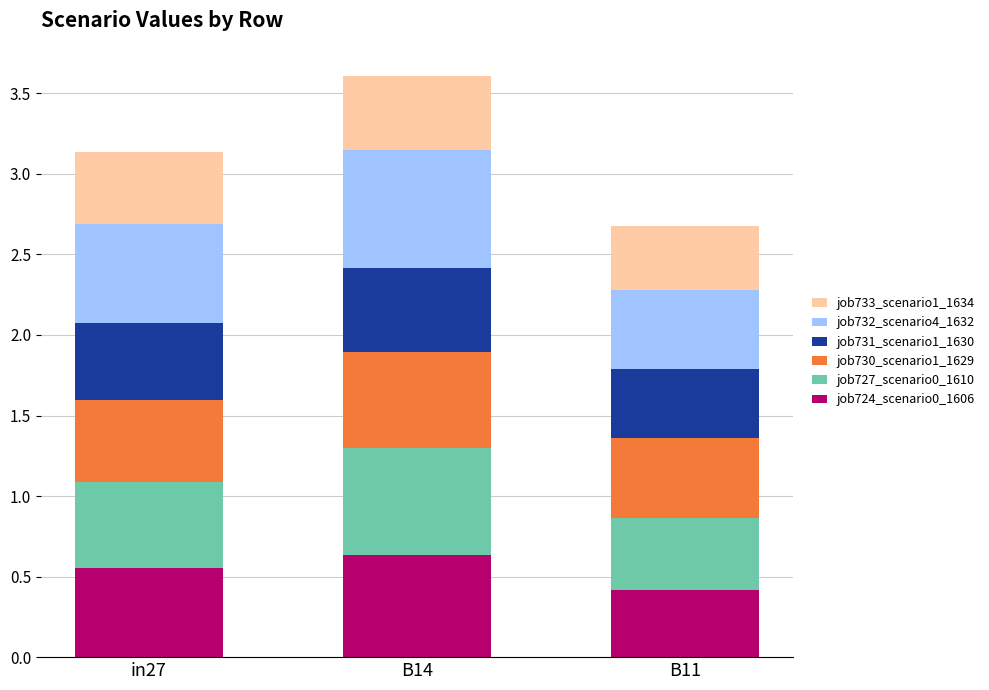

Is it true that job724_scenario0_1606 equals 0.2 at B11?

False